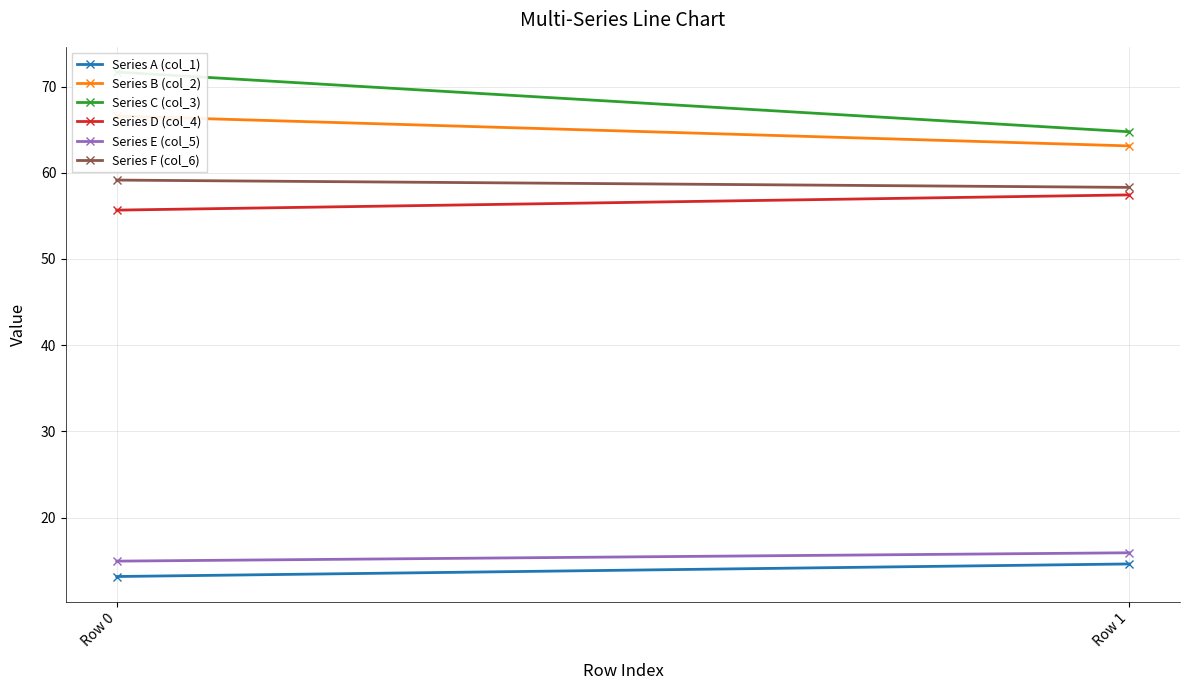

What is the difference between the maximum and minimum values in the Series F (col_6) series?

0.8